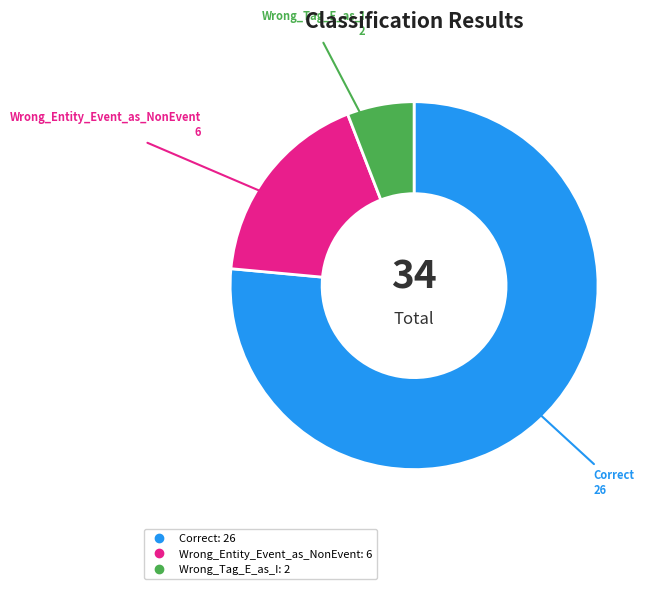

The Wrong_Entity_Event_as_NonEvent slice represents 18% of the pie. True or false?

True